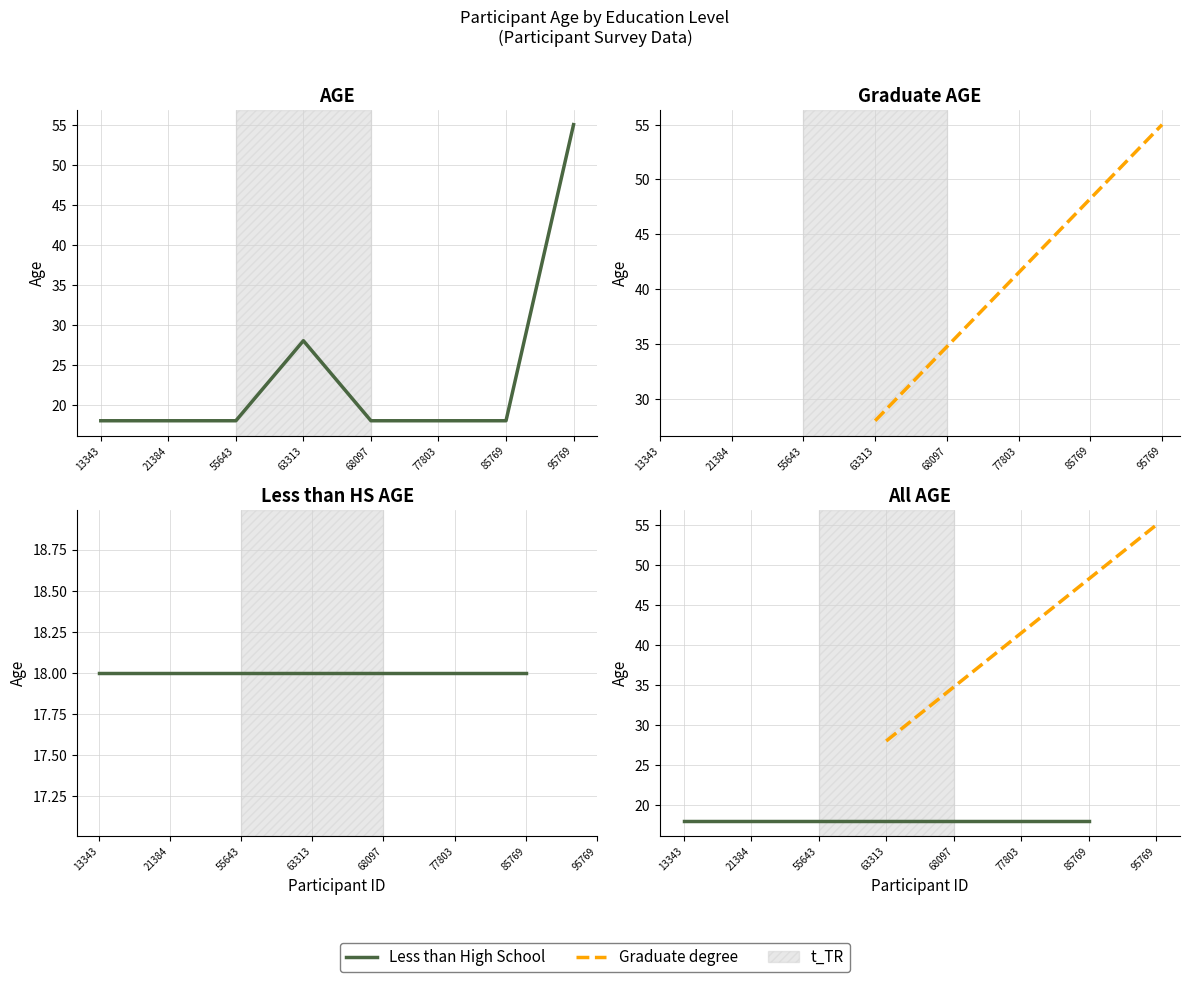

What is the sum of all values?

191